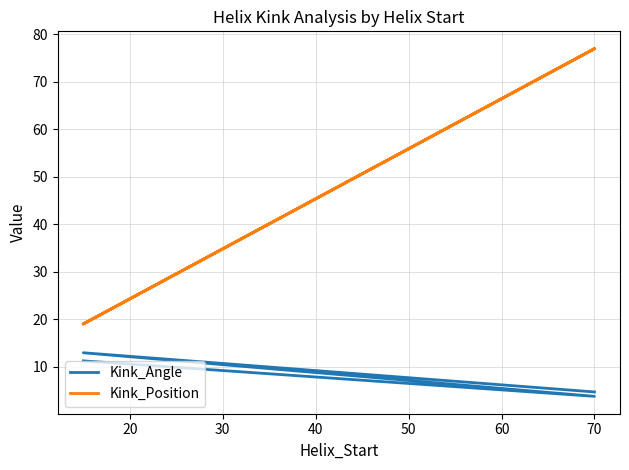

True or false: Kink_Angle has more than 0 points higher than both neighbors.

True